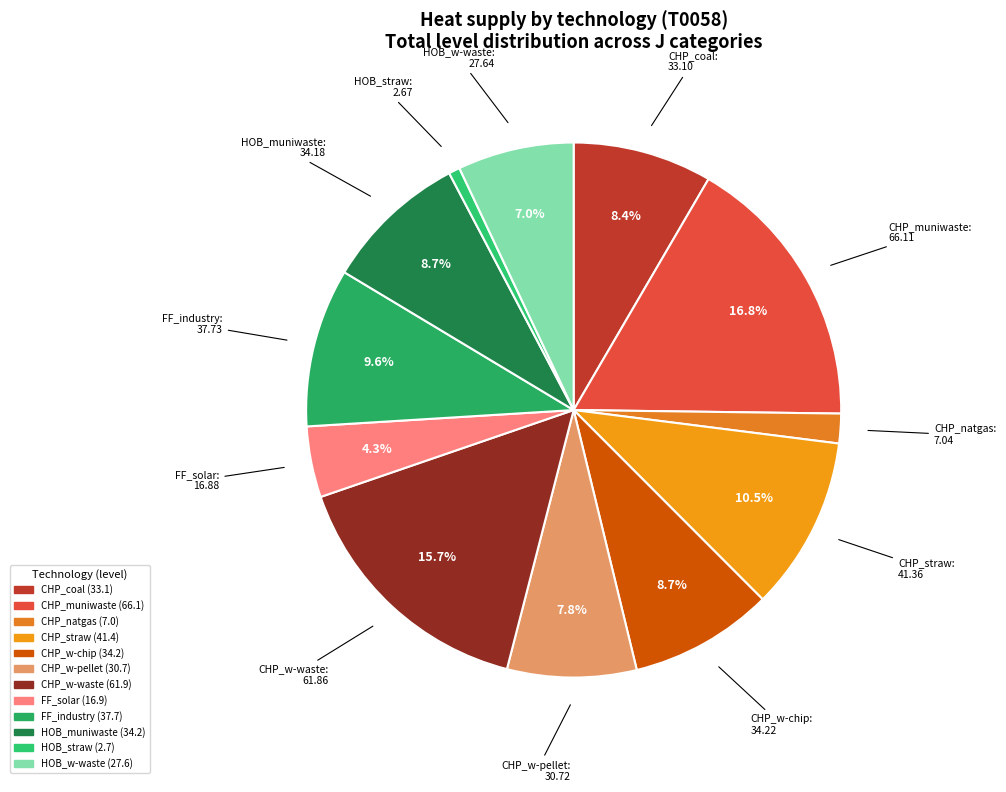

How many segments does this pie chart have?

12